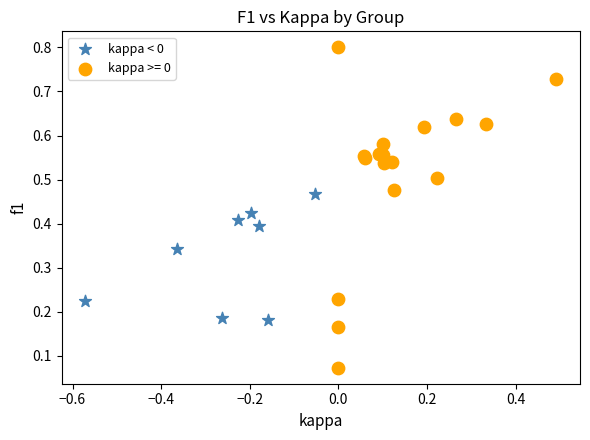

Which series has the widest spread of Y values?

kappa >= 0